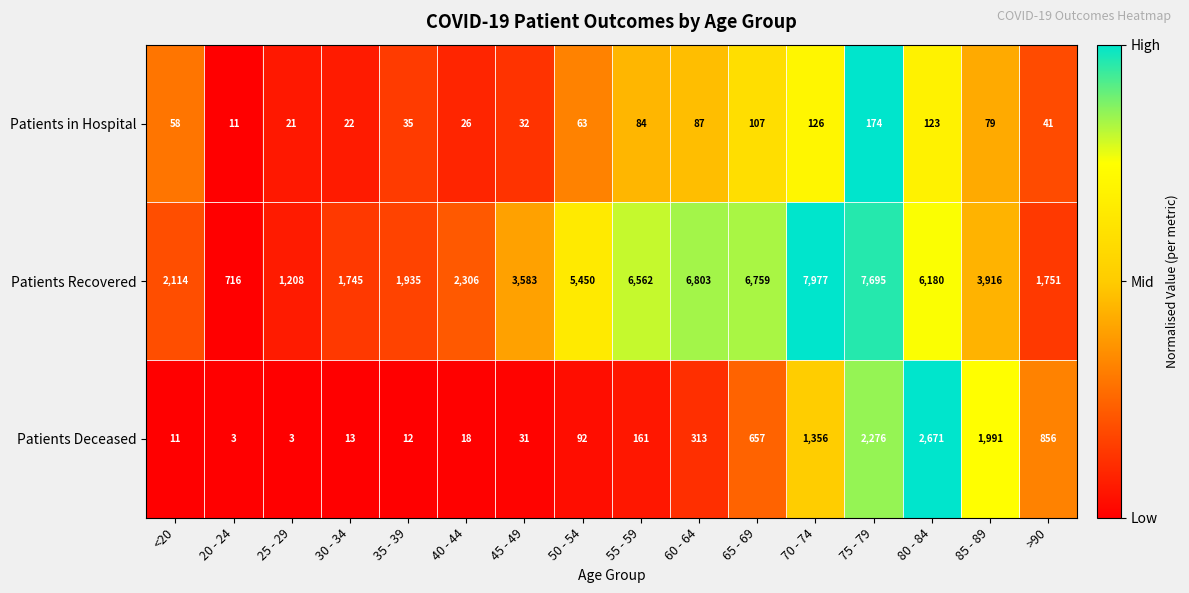

What is the total value across all series at >90?

2648